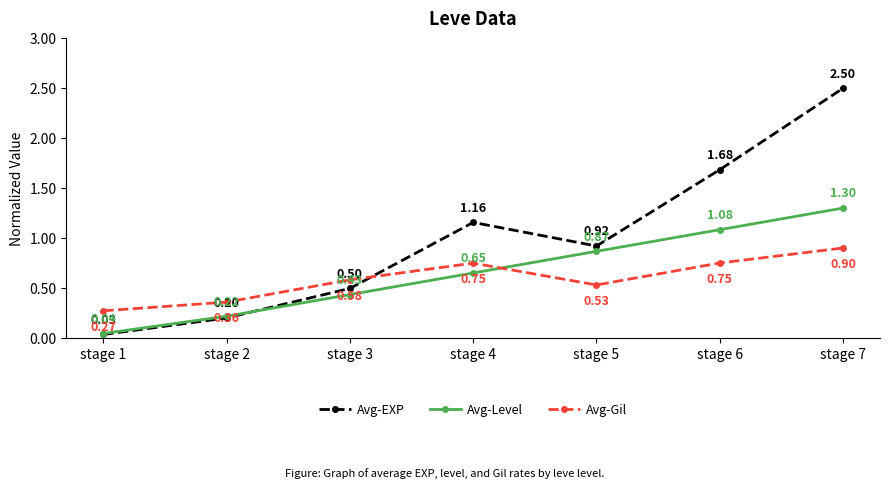

Which category has the highest value in the Avg-EXP series?

stage 7